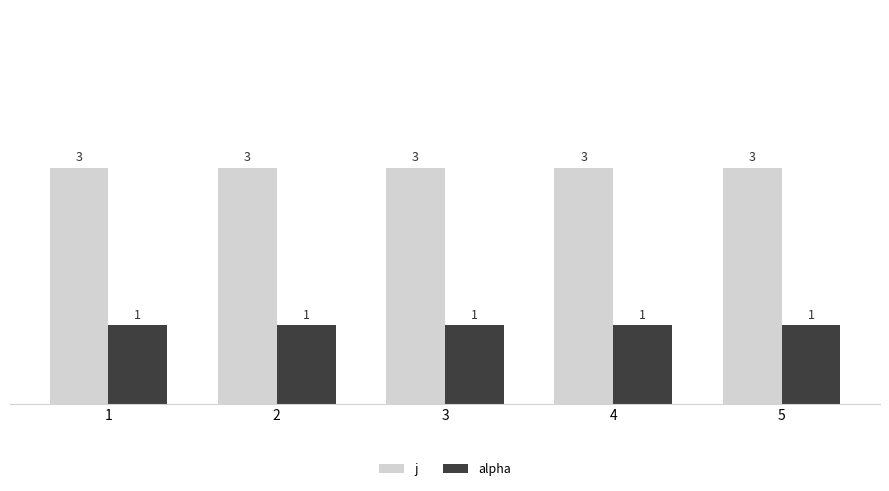

Reading left to right, what are all the values shown in this chart?

j: 3	3	3	3	3
alpha: 1	1	1	1	1